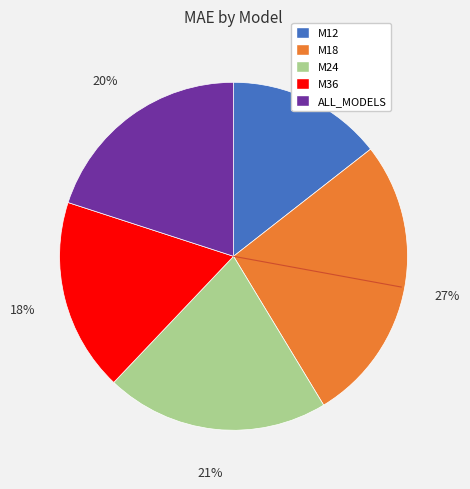

How many slices are in this pie chart?

5